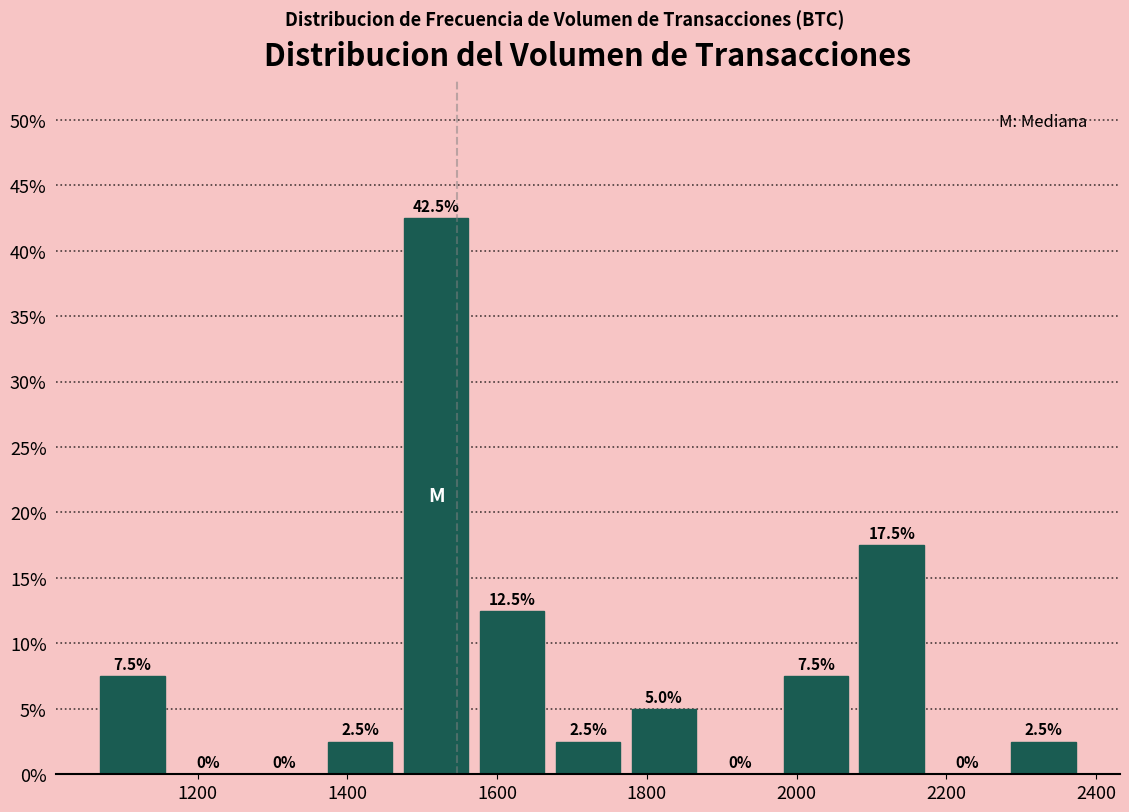

Reading left to right, list every bar in this chart as the range it spans on the x-axis followed by its height. The bar edges are not printed on the chart, so give them approximately, as read against the axis.

1060 to 1160: 7.5
1160 to 1260: 0.0
1260 to 1360: 0.0
1360 to 1460: 2.5
1460 to 1560: 42.5
1560 to 1680: 12.5
1680 to 1780: 2.5
1780 to 1880: 5.0
1880 to 1980: 0.0
1980 to 2080: 7.5
2080 to 2180: 17.5
2180 to 2280: 0.0
2280 to 2380: 2.5